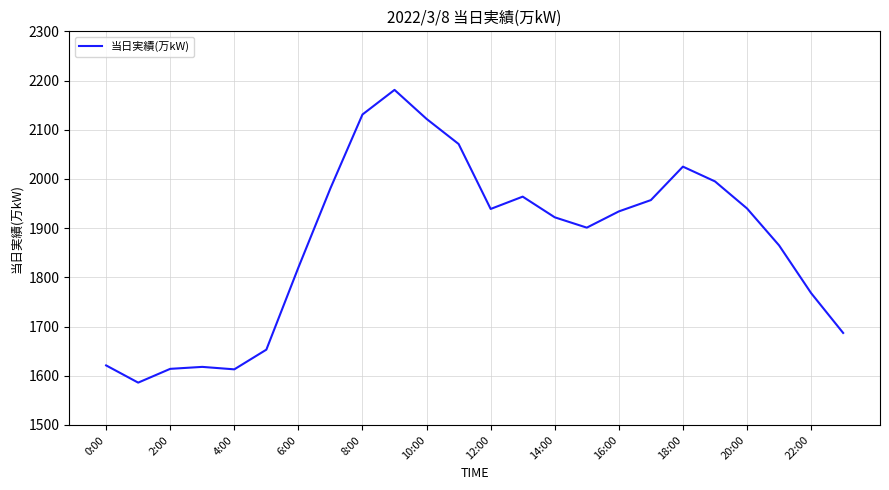

What is the smallest value displayed?

1586